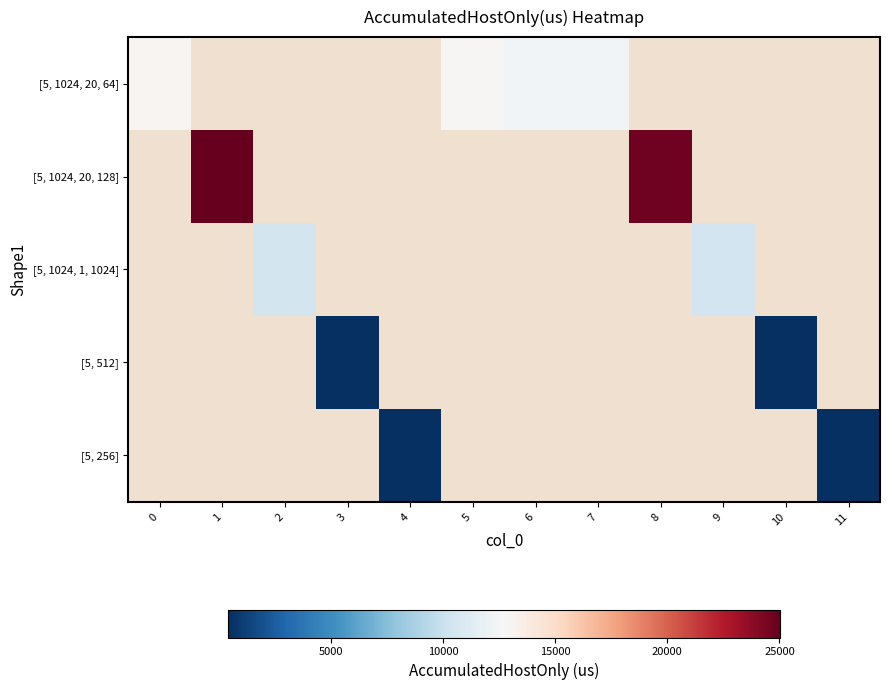

At how many categories does at least one series exceed 20505?

2